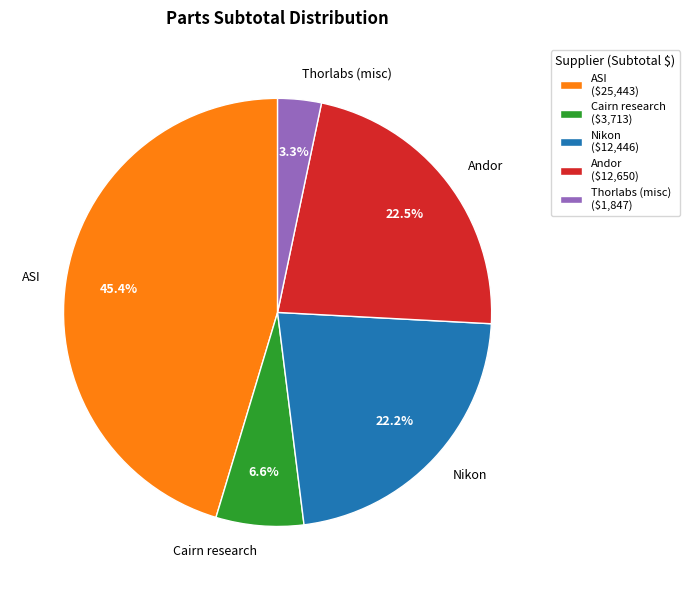

Combined, do Thorlabs (misc) and Cairn research account for over 50%?

No